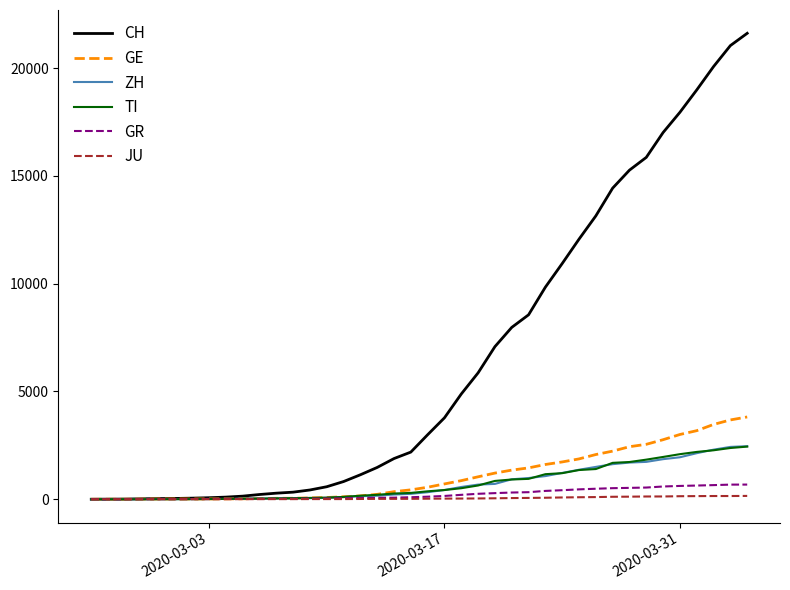

What is the difference between the maximum and second lowest values in the JU series?

154